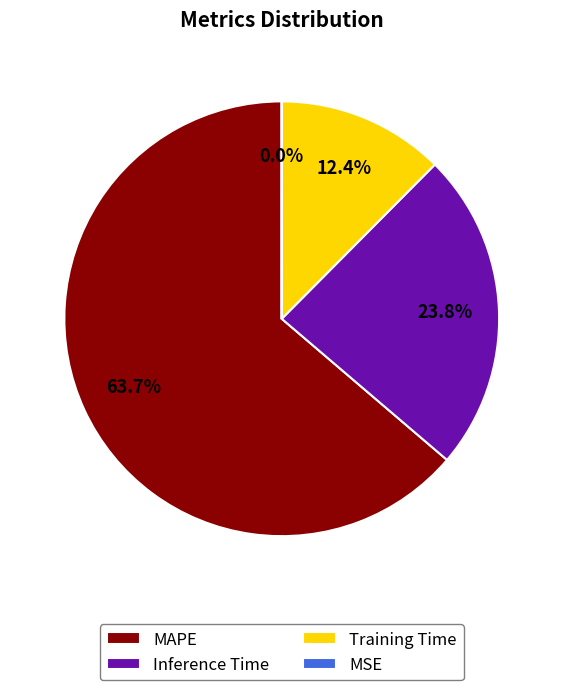

Approximately how many times larger is the value at Inference Time compared to MAPE?

0.4